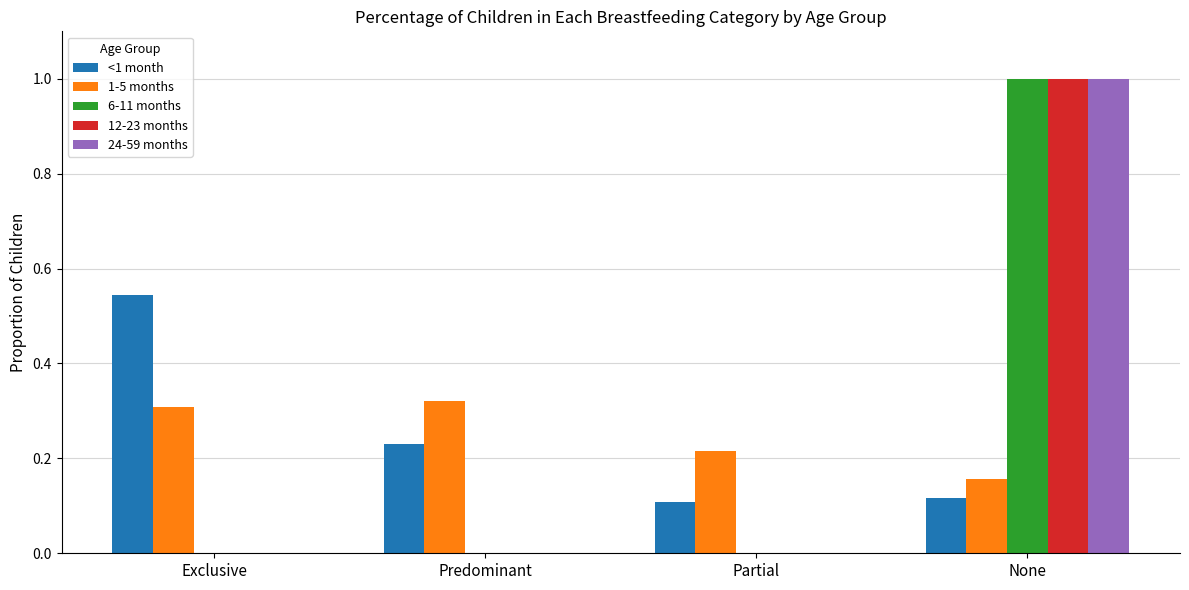

What is the total value across all series at Predominant?

0.6